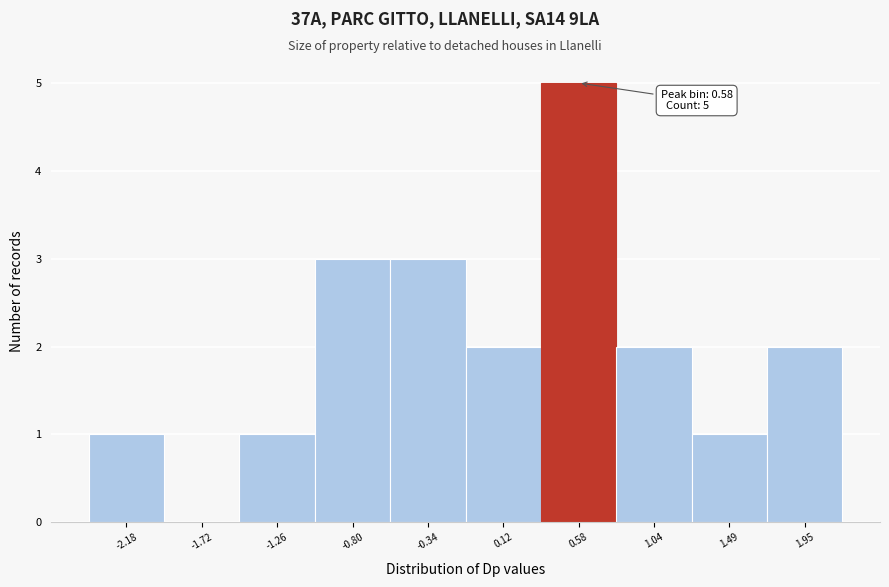

Reading right to left, extract all data points from this chart.

1.95=2	1.49=1	1.04=2	0.58=5	0.12=2	-0.34=3	-0.80=3	-1.26=1	-1.72=0	-2.18=1